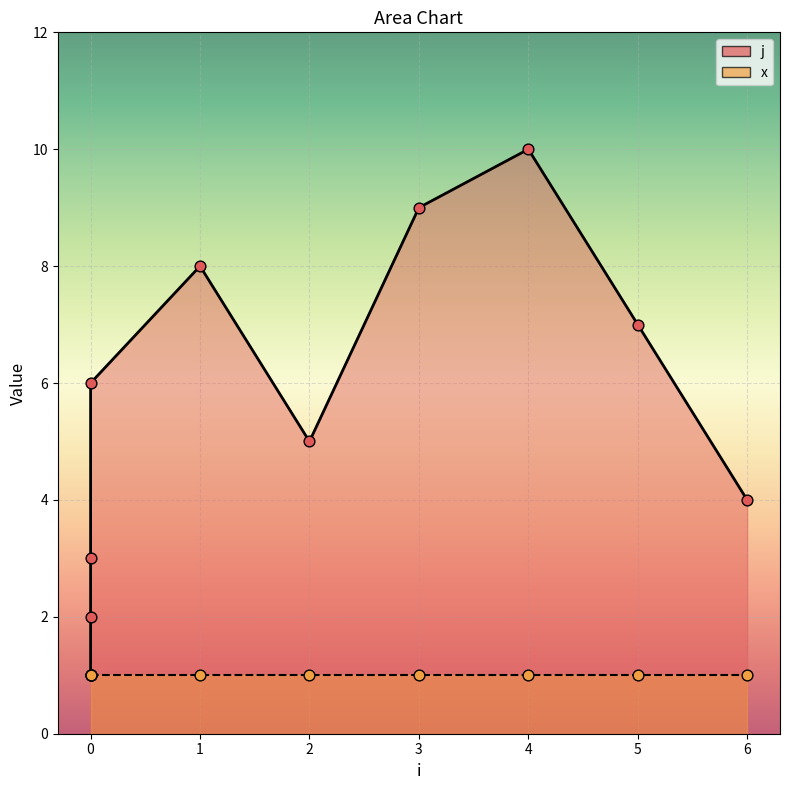

What is the change in value from 1 to 4?

+2